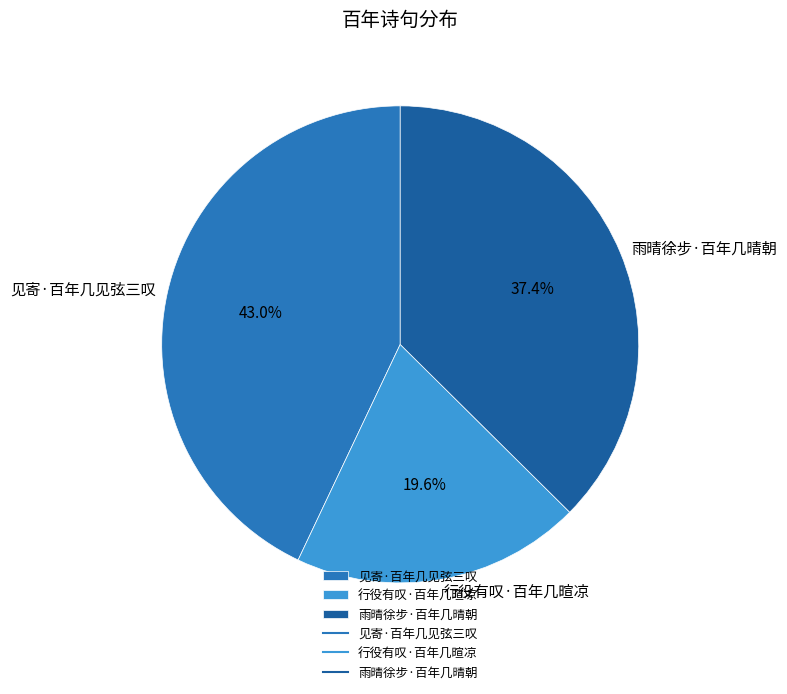

What is the smallest slice in the pie chart?

行役有叹·百年几暄凉